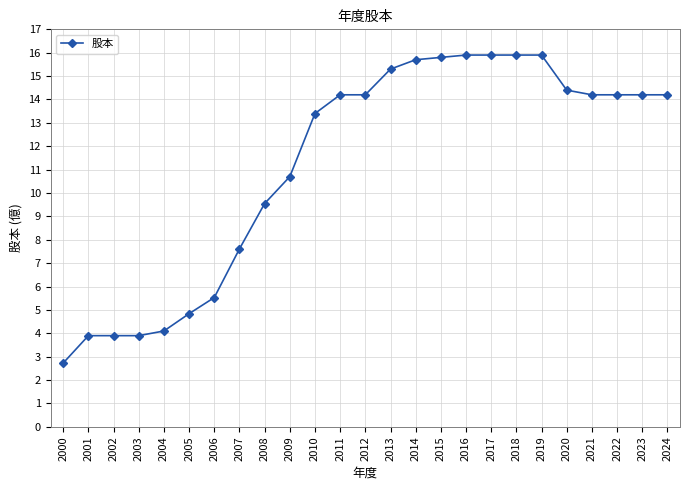

What is the minimum value shown in the chart?

2.7